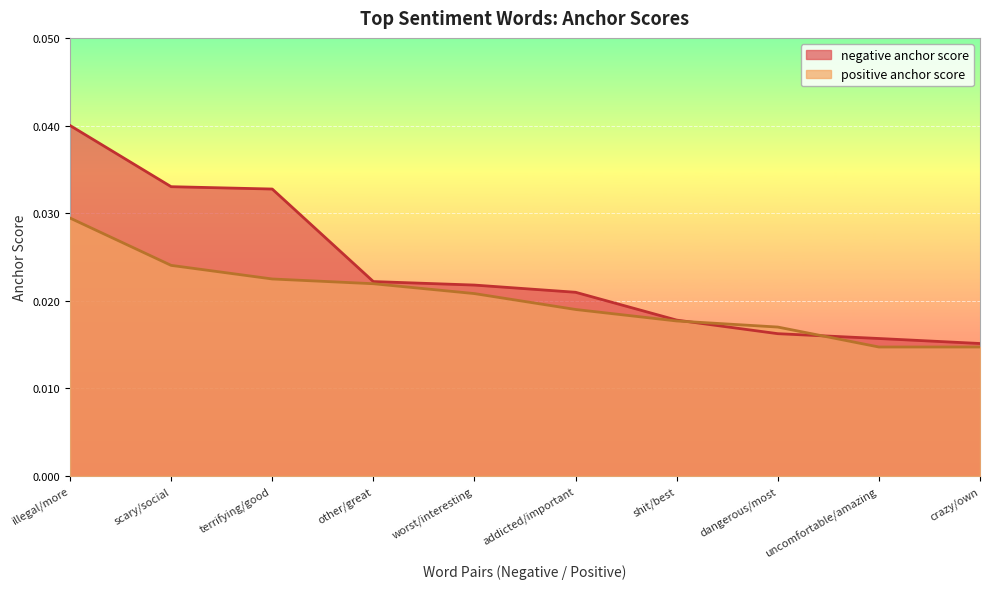

How many series are shown in this chart?

2